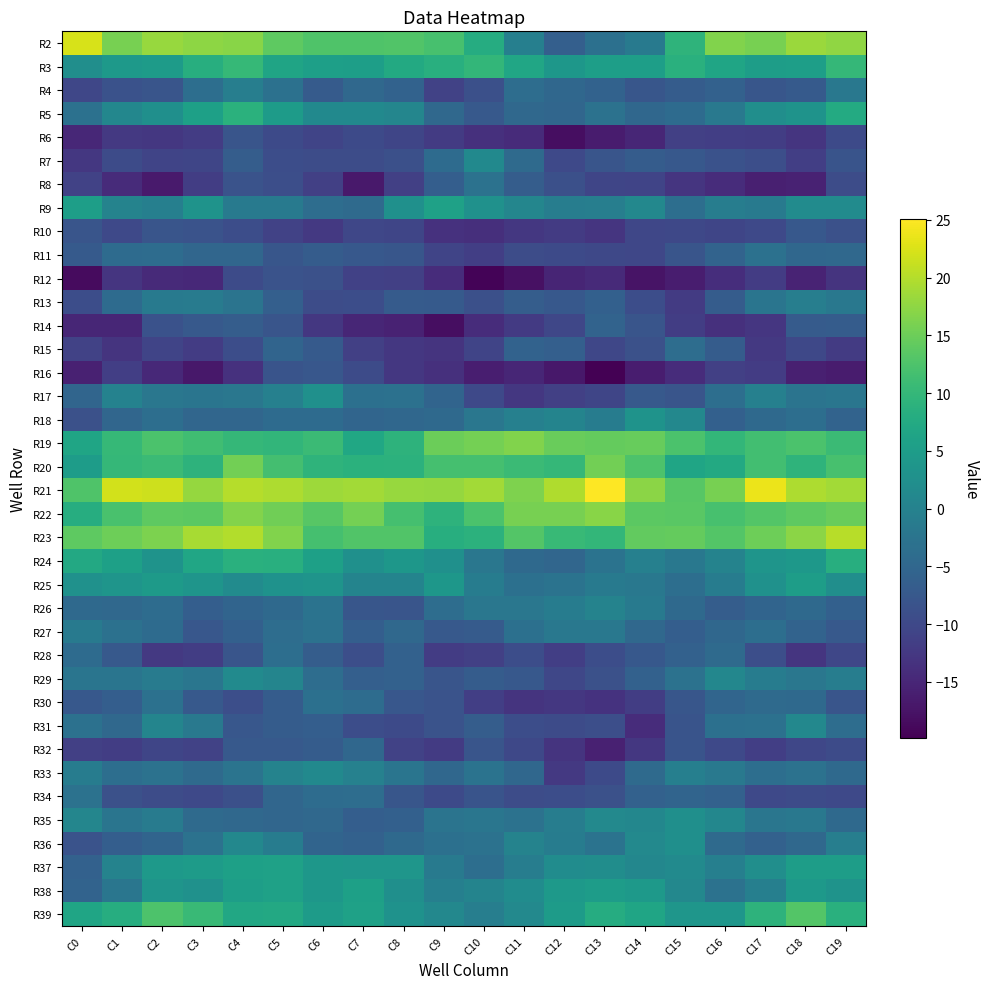

Reading right to left, list all the values displayed in this chart.

R2: C19=17.5	C18=18.3	C17=15.9	C16=16.6	C15=9.3	C14=-1.5	C13=-3.3	C12=-6.3	C11=-0.4	C10=7.9	C9=11.9	C8=12.9	C7=12.6	C6=12.7	C5=14.0	C4=17.0	C3=17.4	C2=18.2	C1=15.9	C0=22.3
R3: C19=10.1	C18=5.3	C17=5.1	C16=6.6	C15=8.6	C14=5.3	C13=5.4	C12=3.9	C11=6.7	C10=9.9	C9=8.4	C8=7.5	C7=5.3	C6=5.5	C5=6.4	C4=10.2	C3=8.2	C2=4.8	C1=4.3	C0=2.4
R4: C19=-1.9	C18=-7.1	C17=-7.8	C16=-6.0	C15=-6.8	C14=-7.9	C13=-5.7	C12=-4.8	C11=-3.9	C10=-9.0	C9=-11.0	C8=-5.8	C7=-4.6	C6=-7.0	C5=-3.1	C4=-0.7	C3=-3.7	C2=-8.1	C1=-8.5	C0=-10.3
R5: C19=7.6	C18=3.2	C17=2.4	C16=-1.7	C15=-4.2	C14=-4.8	C13=-3.0	C12=-5.1	C11=-4.7	C10=-7.4	C9=-4.7	C8=0.7	C7=1.5	C6=1.5	C5=4.8	C4=8.8	C3=5.7	C2=2.6	C1=0.9	C0=-3.1
R6: C19=-9.8	C18=-12.9	C17=-11.8	C16=-11.6	C15=-11.3	C14=-15.0	C13=-16.4	C12=-18.1	C11=-14.3	C10=-13.5	C9=-12.1	C8=-10.4	C7=-9.7	C6=-10.7	C5=-9.8	C4=-8.0	C3=-11.8	C2=-12.5	C1=-12.4	C0=-14.8
R7: C19=-8.3	C18=-11.6	C17=-9.0	C16=-8.5	C15=-7.5	C14=-6.9	C13=-8.0	C12=-9.9	C11=-4.4	C10=1.4	C9=-4.2	C8=-8.9	C7=-9.5	C6=-9.4	C5=-9.2	C4=-6.7	C3=-10.4	C2=-10.6	C1=-9.7	C0=-12.5
R8: C19=-9.4	C18=-15.5	C17=-15.8	C16=-14.1	C15=-13.0	C14=-10.7	C13=-10.5	C12=-8.9	C11=-6.7	C10=-3.0	C9=-6.5	C8=-11.3	C7=-16.8	C6=-11.3	C5=-9.1	C4=-8.3	C3=-11.8	C2=-16.6	C1=-14.4	C0=-11.0
R9: C19=1.7	C18=1.8	C17=-1.6	C16=-0.8	C15=-3.6	C14=1.1	C13=-0.6	C12=-0.8	C11=0.8	C10=2.9	C9=5.8	C8=2.7	C7=-4.3	C6=-3.8	C5=-1.3	C4=-1.4	C3=3.1	C2=-0.4	C1=0.2	C0=5.3
R10: C19=-8.8	C18=-7.5	C17=-10.0	C16=-10.5	C15=-10.1	C14=-10.3	C13=-12.9	C12=-12.1	C11=-12.5	C10=-13.8	C9=-13.4	C8=-10.5	C7=-10.3	C6=-12.5	C5=-11.0	C4=-9.2	C3=-8.4	C2=-8.1	C1=-9.9	C0=-7.9
R11: C19=-4.6	C18=-4.9	C17=-3.1	C16=-5.6	C15=-8.0	C14=-10.3	C13=-10.1	C12=-9.8	C11=-9.5	C10=-11.6	C9=-10.7	C8=-7.8	C7=-7.5	C6=-6.8	C5=-7.9	C4=-5.1	C3=-5.0	C2=-4.1	C1=-4.2	C0=-7.2
R12: C19=-13.1	C18=-15.3	C17=-11.9	C16=-13.9	C15=-16.3	C14=-17.6	C13=-14.5	C12=-15.2	C11=-17.8	C10=-19.5	C9=-14.2	C8=-11.4	C7=-11.1	C6=-8.7	C5=-8.4	C4=-9.5	C3=-14.7	C2=-14.5	C1=-13.0	C0=-18.6
R13: C19=-1.8	C18=-0.7	C17=-2.4	C16=-6.9	C15=-12.0	C14=-9.2	C13=-6.1	C12=-7.5	C11=-6.6	C10=-8.8	C9=-7.1	C8=-7.0	C7=-9.2	C6=-9.4	C5=-6.3	C4=-2.5	C3=-1.2	C2=-1.5	C1=-4.1	C0=-9.2
R14: C19=-6.8	C18=-7.0	C17=-12.8	C16=-13.6	C15=-11.7	C14=-8.0	C13=-5.6	C12=-10.4	C11=-12.2	C10=-14.1	C9=-18.2	C8=-15.5	C7=-15.1	C6=-12.6	C5=-7.9	C4=-6.6	C3=-7.3	C2=-8.5	C1=-15.1	C0=-15.1
R15: C19=-12.1	C18=-10.1	C17=-12.5	C16=-6.7	C15=-3.9	C14=-8.8	C13=-10.4	C12=-6.3	C11=-5.7	C10=-10.7	C9=-13.2	C8=-12.7	C7=-11.3	C6=-7.1	C5=-5.3	C4=-9.2	C3=-12.0	C2=-10.7	C1=-13.2	C0=-10.9
R16: C19=-16.4	C18=-15.8	C17=-11.8	C16=-11.3	C15=-14.1	C14=-16.3	C13=-19.9	C12=-17.1	C11=-15.0	C10=-16.1	C9=-13.7	C8=-12.6	C7=-9.6	C6=-7.7	C5=-8.2	C4=-13.4	C3=-17.0	C2=-14.7	C1=-11.5	C0=-15.8
R17: C19=-2.3	C18=-2.5	C17=-0.3	C16=-3.6	C15=-8.0	C14=-7.3	C13=-10.4	C12=-11.3	C11=-12.6	C10=-9.9	C9=-5.4	C8=-3.1	C7=-3.2	C6=2.6	C5=-0.3	C4=-2.1	C3=-2.5	C2=-2.1	C1=0.1	C0=-5.2
R18: C19=-5.5	C18=-3.7	C17=-4.5	C16=-6.1	C15=1.1	C14=3.2	C13=-1.0	C12=0.4	C11=-0.3	C10=-2.0	C9=-4.5	C8=-4.9	C7=-5.2	C6=-4.1	C5=-4.2	C4=-5.1	C3=-5.1	C2=-3.7	C1=-5.0	C0=-8.7
R19: C19=10.8	C18=12.3	C17=11.4	C16=10.0	C15=12.3	C14=14.5	C13=14.3	C12=14.7	C11=16.5	C10=15.6	C9=15.0	C8=9.1	C7=6.9	C6=10.8	C5=9.7	C4=10.0	C3=11.2	C2=12.3	C1=10.2	C0=6.5
R20: C19=11.9	C18=9.3	C17=11.4	C16=7.4	C15=6.5	C14=12.5	C13=15.5	C12=10.1	C11=10.7	C10=11.8	C9=11.8	C8=9.0	C7=8.8	C6=9.3	C5=11.6	C4=15.5	C3=9.2	C2=10.7	C1=10.0	C0=5.0
R21: C19=18.9	C18=19.6	C17=23.7	C16=15.9	C15=13.4	C14=17.2	C13=25.0	C12=19.7	C11=16.3	C10=18.8	C9=17.9	C8=18.2	C7=18.9	C6=18.5	C5=19.5	C4=20.0	C3=17.9	C2=21.7	C1=22.0	C0=12.6
R22: C19=14.8	C18=13.8	C17=13.1	C16=12.1	C15=13.6	C14=13.7	C13=17.0	C12=15.8	C11=15.8	C10=12.3	C9=9.2	C8=11.7	C7=15.7	C6=13.3	C5=15.2	C4=16.8	C3=13.8	C2=13.8	C1=12.2	C0=8.2
R23: C19=20.2	C18=17.3	C17=15.1	C16=13.0	C15=14.5	C14=14.3	C13=9.8	C12=10.4	C11=13.1	C10=9.1	C9=8.3	C8=12.8	C7=12.9	C6=11.9	C5=16.5	C4=19.9	C3=19.2	C2=16.3	C1=15.2	C0=13.9
R24: C19=8.3	C18=4.0	C17=3.5	C16=0.1	C15=-1.8	C14=-0.3	C13=-2.8	C12=-5.1	C11=-4.5	C10=-2.1	C9=2.7	C8=3.8	C7=2.6	C6=5.6	C5=8.4	C4=8.6	C3=6.8	C2=3.3	C1=5.7	C0=7.2
R25: C19=2.3	C18=5.1	C17=2.8	C16=-1.0	C15=-3.7	C14=-1.9	C13=-1.3	C12=-2.8	C11=-3.3	C10=-1.0	C9=4.0	C8=0.4	C7=0.4	C6=3.3	C5=3.1	C4=1.7	C3=3.5	C2=4.7	C1=3.5	C0=2.8
R26: C19=-6.1	C18=-4.6	C17=-5.3	C16=-6.6	C15=-4.5	C14=-1.6	C13=0.2	C12=-1.1	C11=-2.1	C10=-2.1	C9=-3.8	C8=-7.9	C7=-7.9	C6=-2.7	C5=-4.6	C4=-5.3	C3=-6.4	C2=-4.1	C1=-4.6	C0=-4.6
R27: C19=-7.3	C18=-5.6	C17=-3.6	C16=-4.9	C15=-6.4	C14=-4.7	C13=-1.9	C12=-1.8	C11=-3.4	C10=-6.9	C9=-7.3	C8=-4.6	C7=-6.5	C6=-2.9	C5=-3.8	C4=-6.1	C3=-7.7	C2=-4.1	C1=-3.1	C0=-1.3
R28: C19=-10.3	C18=-12.9	C17=-9.1	C16=-4.4	C15=-5.9	C14=-7.4	C13=-9.3	C12=-11.5	C11=-9.3	C10=-11.3	C9=-11.9	C8=-6.0	C7=-9.0	C6=-6.5	C5=-3.6	C4=-8.0	C3=-11.6	C2=-12.4	C1=-7.3	C0=-4.2
R29: C19=-0.9	C18=-2.0	C17=-1.0	C16=1.0	C15=-3.0	C14=-6.0	C13=-8.7	C12=-10.2	C11=-7.5	C10=-6.8	C9=-8.0	C8=-6.0	C7=-6.2	C6=-3.7	C5=0.6	C4=1.6	C3=-2.2	C2=-1.2	C1=-2.5	C0=-2.4
R30: C19=-8.0	C18=-4.6	C17=-4.3	C16=-5.2	C15=-7.9	C14=-11.8	C13=-13.3	C12=-12.6	C11=-13.2	C10=-11.6	C9=-8.4	C8=-7.7	C7=-4.0	C6=-3.2	C5=-6.8	C4=-9.0	C3=-7.4	C2=-3.1	C1=-6.4	C0=-7.4
R31: C19=-3.9	C18=1.2	C17=-3.1	C16=-3.2	C15=-8.2	C14=-14.2	C13=-9.0	C12=-9.6	C11=-9.3	C10=-6.6	C9=-8.4	C8=-9.9	C7=-9.3	C6=-6.4	C5=-6.9	C4=-7.7	C3=-1.6	C2=0.5	C1=-4.6	C0=-3.1
R32: C19=-9.6	C18=-10.2	C17=-11.5	C16=-9.9	C15=-8.1	C14=-12.7	C13=-15.8	C12=-13.1	C11=-10.0	C10=-8.1	C9=-12.0	C8=-10.9	C7=-4.9	C6=-6.8	C5=-7.2	C4=-7.4	C3=-10.9	C2=-10.5	C1=-11.6	C0=-11.3
R33: C19=-4.5	C18=-3.0	C17=-3.7	C16=-1.8	C15=-0.4	C14=-4.3	C13=-9.7	C12=-12.4	C11=-4.8	C10=-2.8	C9=-4.8	C8=-2.4	C7=-0.1	C6=1.5	C5=0.2	C4=-2.6	C3=-4.3	C2=-3.0	C1=-3.6	C0=-0.9
R34: C19=-10.0	C18=-9.5	C17=-10.0	C16=-5.8	C15=-5.5	C14=-5.9	C13=-8.7	C12=-9.3	C11=-9.4	C10=-8.2	C9=-9.7	C8=-7.8	C7=-3.9	C6=-4.0	C5=-5.0	C4=-8.9	C3=-9.9	C2=-9.5	C1=-8.6	C0=-3.0
R35: C19=-4.6	C18=-1.9	C17=-2.3	C16=1.0	C15=2.5	C14=0.9	C13=1.3	C12=-0.8	C11=-2.9	C10=-2.3	C9=-2.5	C8=-6.0	C7=-6.5	C6=-4.7	C5=-5.0	C4=-4.7	C3=-4.3	C2=-1.2	C1=-2.4	C0=0.7
R36: C19=-0.6	C18=-4.7	C17=-6.0	C16=-4.4	C15=2.5	C14=1.2	C13=-2.8	C12=-1.0	C11=0.3	C10=-2.9	C9=-3.3	C8=-4.5	C7=-5.9	C6=-5.5	C5=-0.9	C4=1.2	C3=-2.9	C2=-5.4	C1=-6.5	C0=-8.4
R37: C19=5.1	C18=5.1	C17=2.3	C16=-0.6	C15=1.6	C14=1.0	C13=2.2	C12=2.0	C11=-0.9	C10=-3.6	C9=-1.5	C8=3.7	C7=3.8	C6=4.0	C5=5.9	C4=5.7	C3=4.7	C2=4.3	C1=0.2	C0=-5.9
R38: C19=3.1	C18=4.4	C17=-0.4	C16=-2.9	C15=1.1	C14=4.5	C13=5.0	C12=4.2	C11=2.0	C10=0.4	C9=-0.5	C8=2.6	C7=5.6	C6=3.9	C5=5.9	C4=5.3	C3=2.9	C2=3.5	C1=-2.3	C0=-5.6
R39: C19=8.6	C18=13.1	C17=9.1	C16=3.7	C15=3.7	C14=6.5	C13=7.9	C12=4.8	C11=1.2	C10=-0.7	C9=1.0	C8=3.0	C7=5.8	C6=4.8	C5=7.2	C4=7.0	C3=10.5	C2=12.6	C1=8.2	C0=6.5